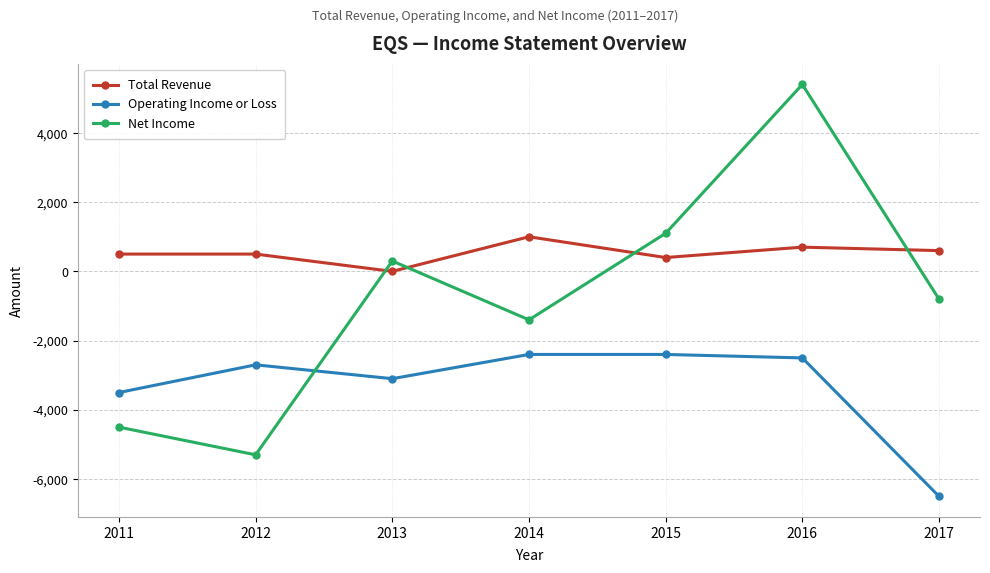

Which series has the largest total across all categories?

Total Revenue